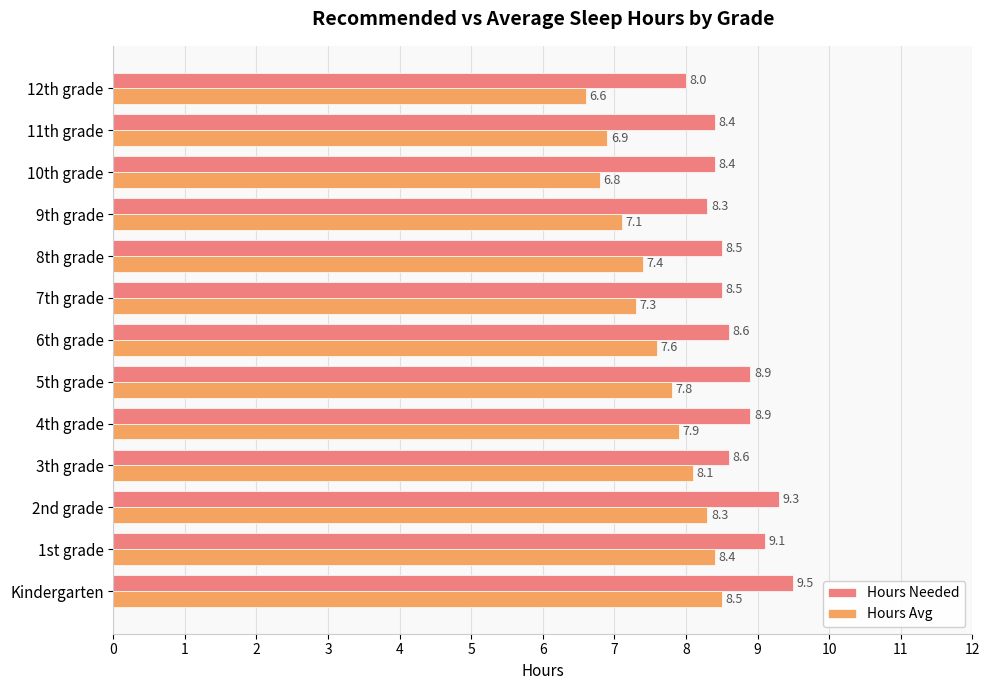

At how many categories does at least one series exceed 7?

13